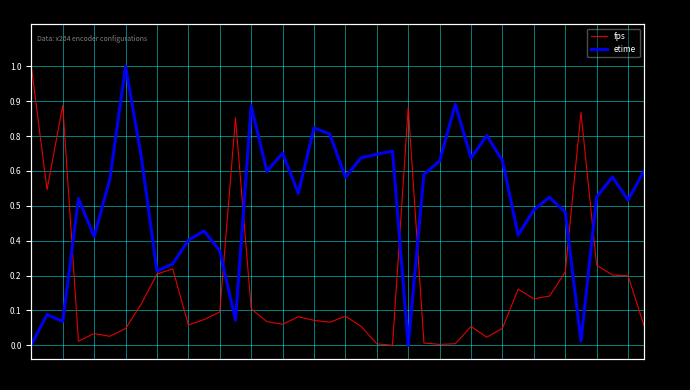

True or false: fps has a value of 0.1 at 119.

True